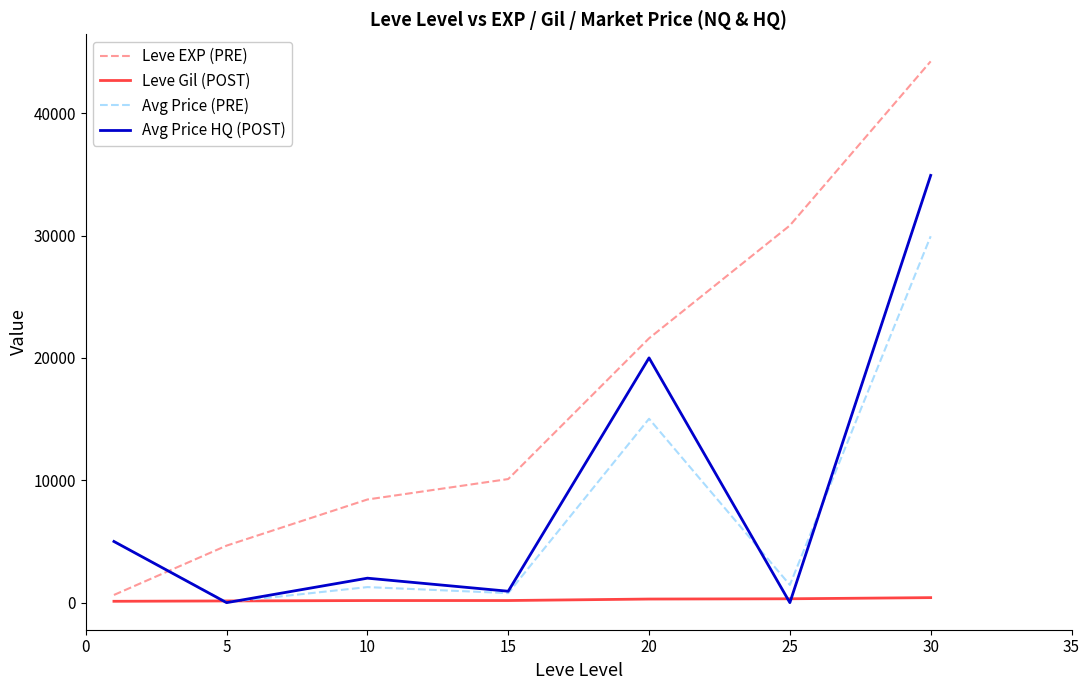

Which series has the widest spread of values?

Leve EXP (PRE)